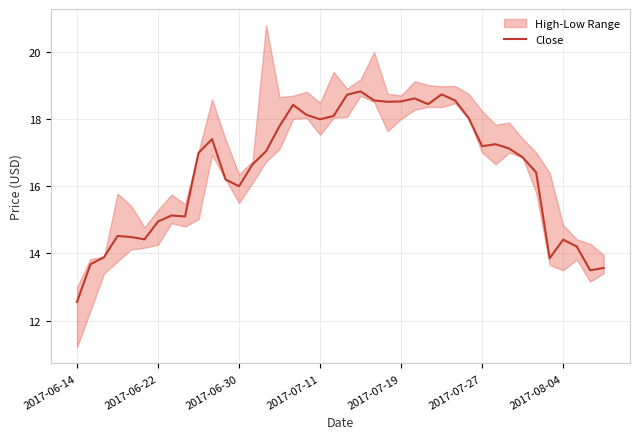

True or false: Close has a value of 16.0 at 2017-06-30.

True